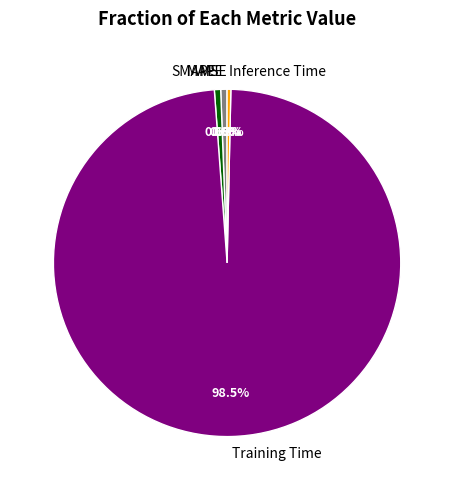

Which category has the biggest portion of the pie?

Training Time